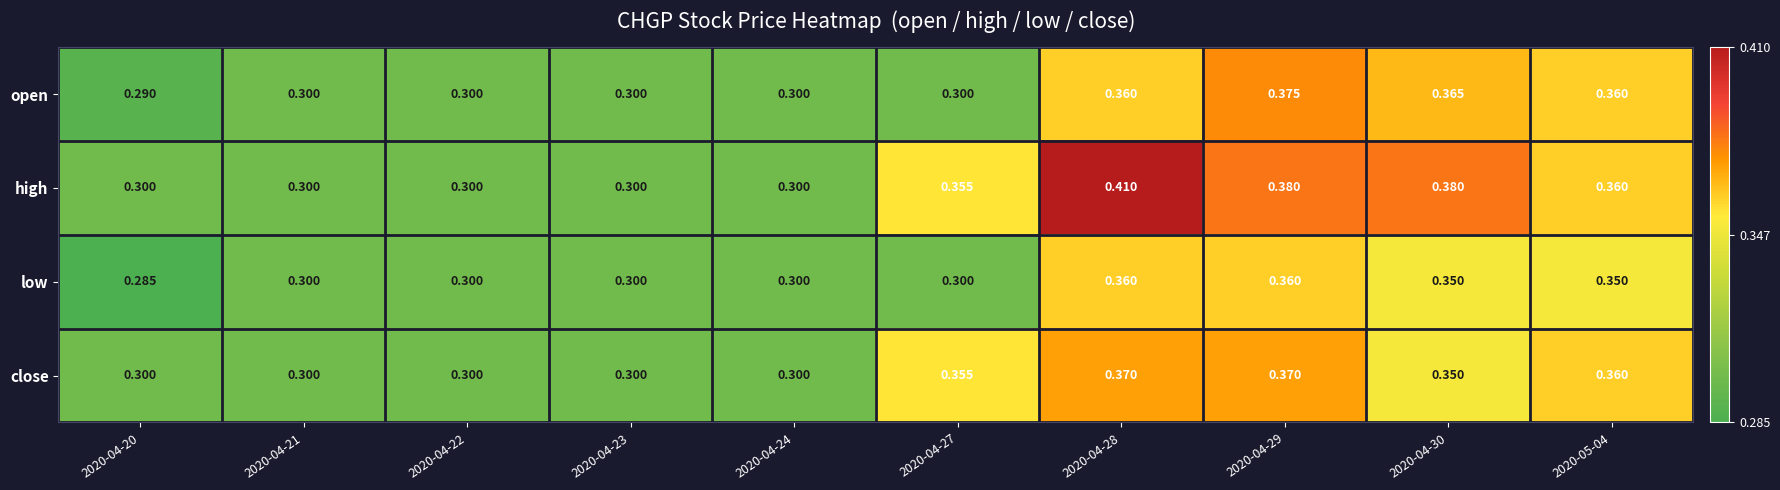

Which series has the largest range (max minus min)?

high